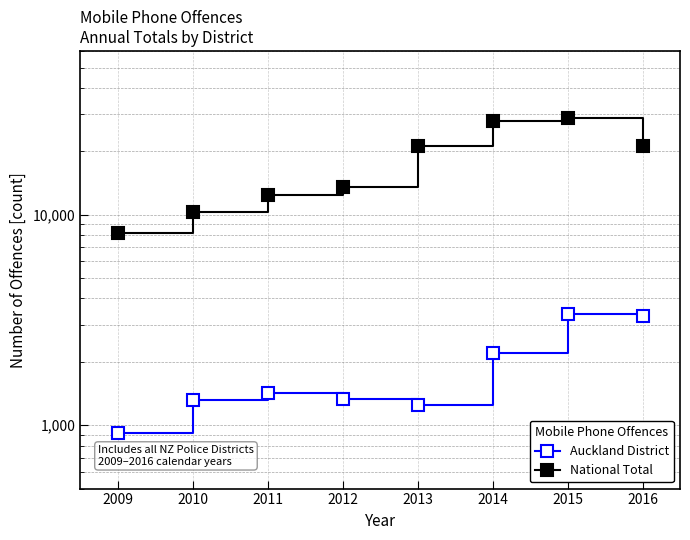

At 2016, list the series in order from smallest to largest.

Auckland District, National Total